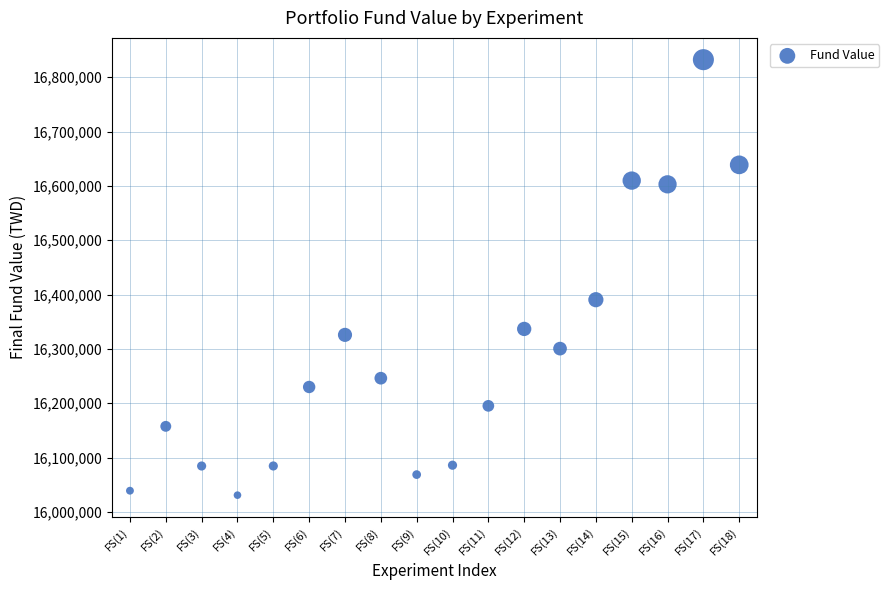

What is the range of X values (max minus min)?

17.0